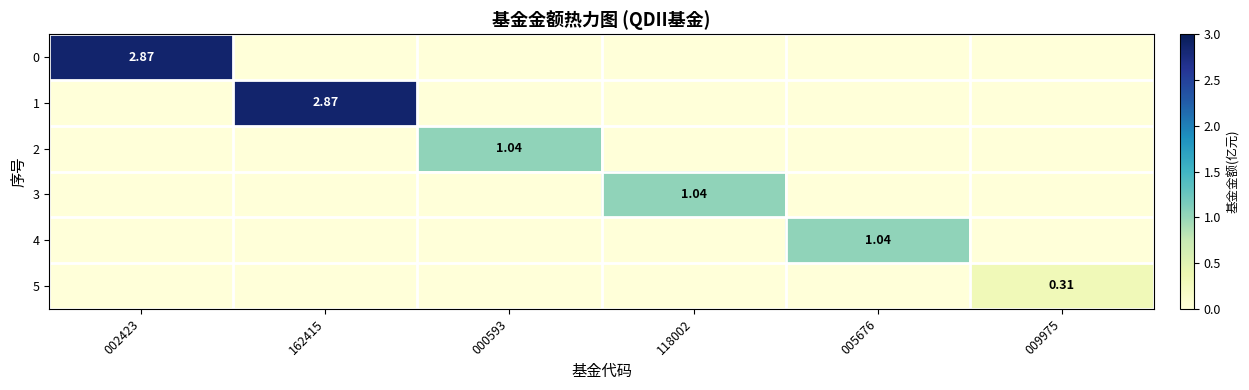

Where is 4 nearest to the value 0?

002423